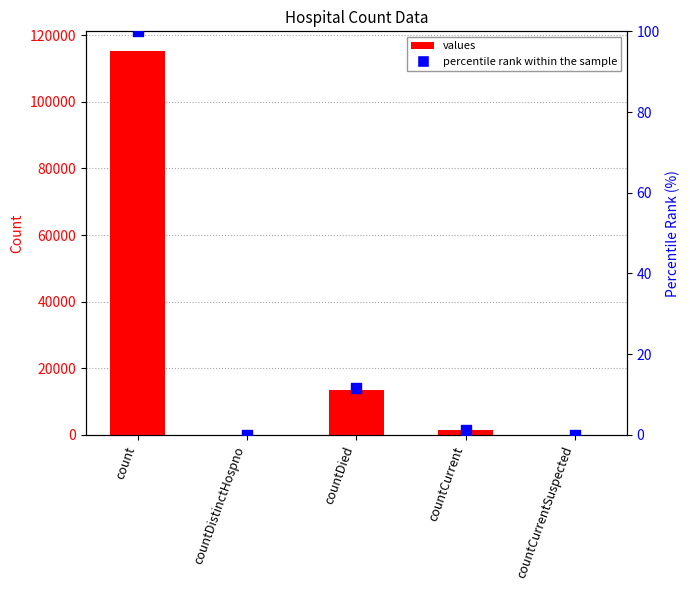

Which series reaches the maximum Y coordinate?

values